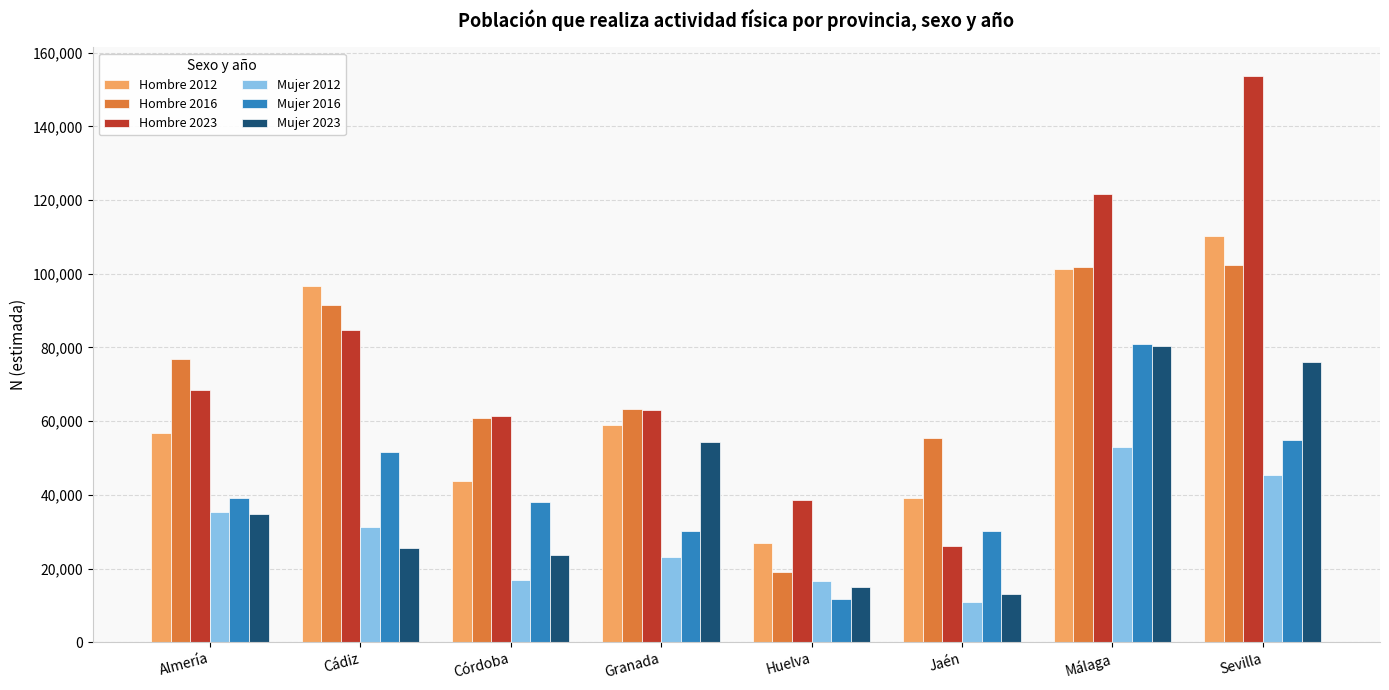

Is the value of Mujer 2012 at Córdoba greater than the value of Mujer 2016 at Córdoba?

No